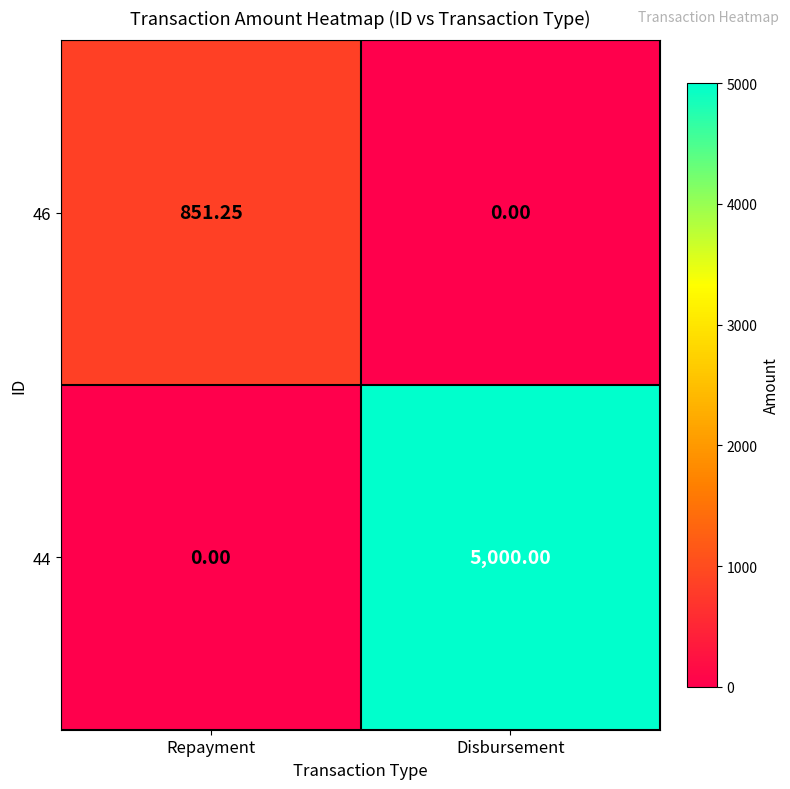

Rank the categories by 46 value from highest to lowest.

Repayment, Disbursement